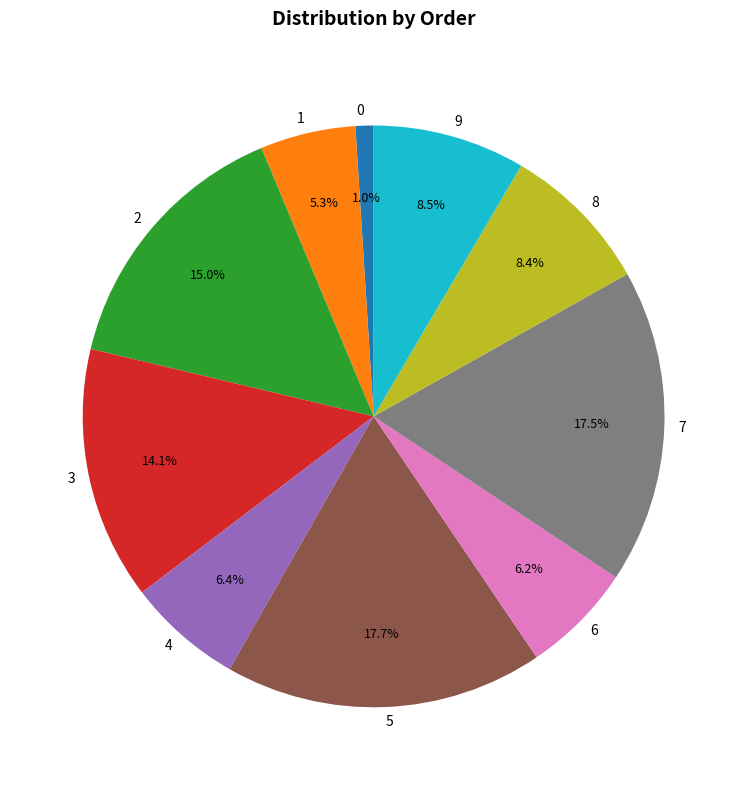

The 9 slice represents 1% of the pie. True or false?

False